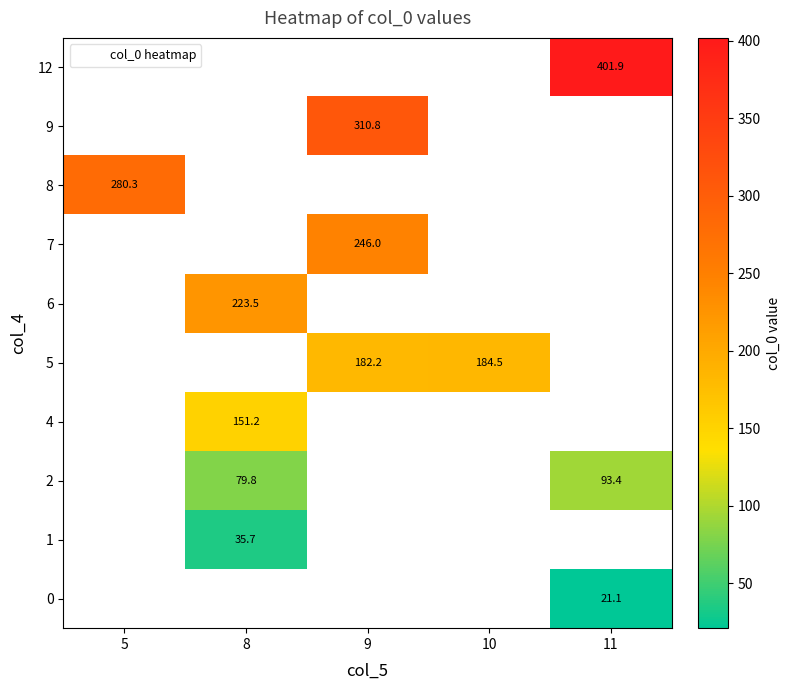

Which category has the highest value across all series?

11